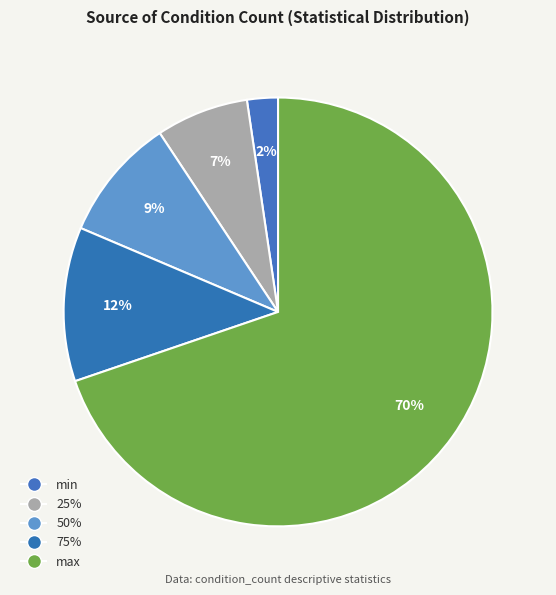

How many segments does this pie chart have?

5